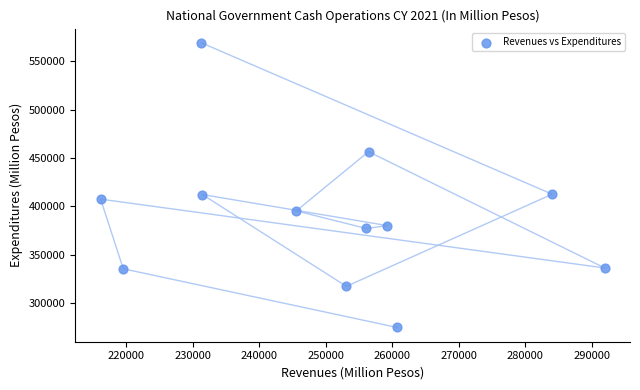

What is the range of X values (max minus min)?

75759.0